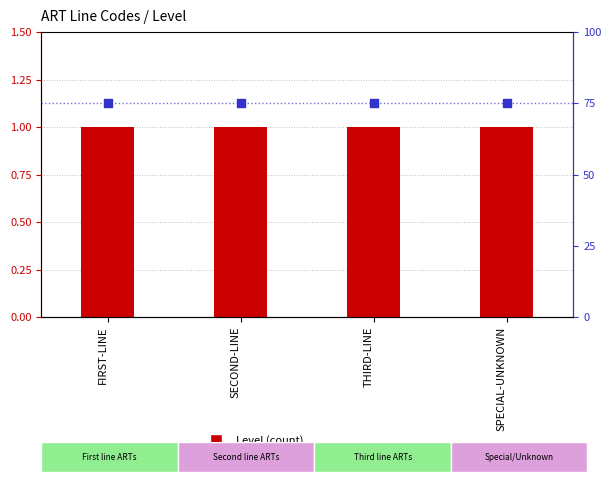

Is the value of percentile rank within the sample at SPECIAL-UNKNOWN greater than the value of Level (count) at SECOND-LINE?

Yes